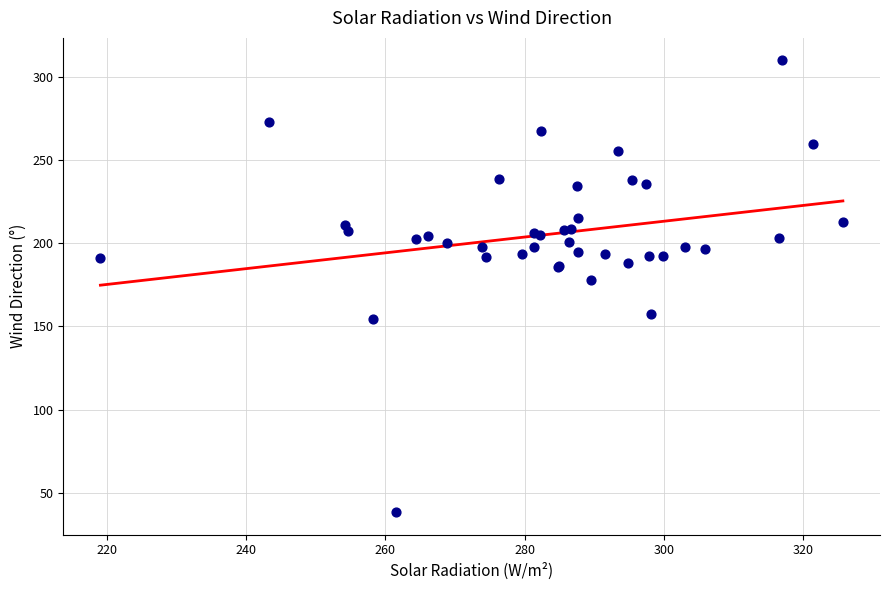

What Y value in the scatter plot is closest to 174?

177.9